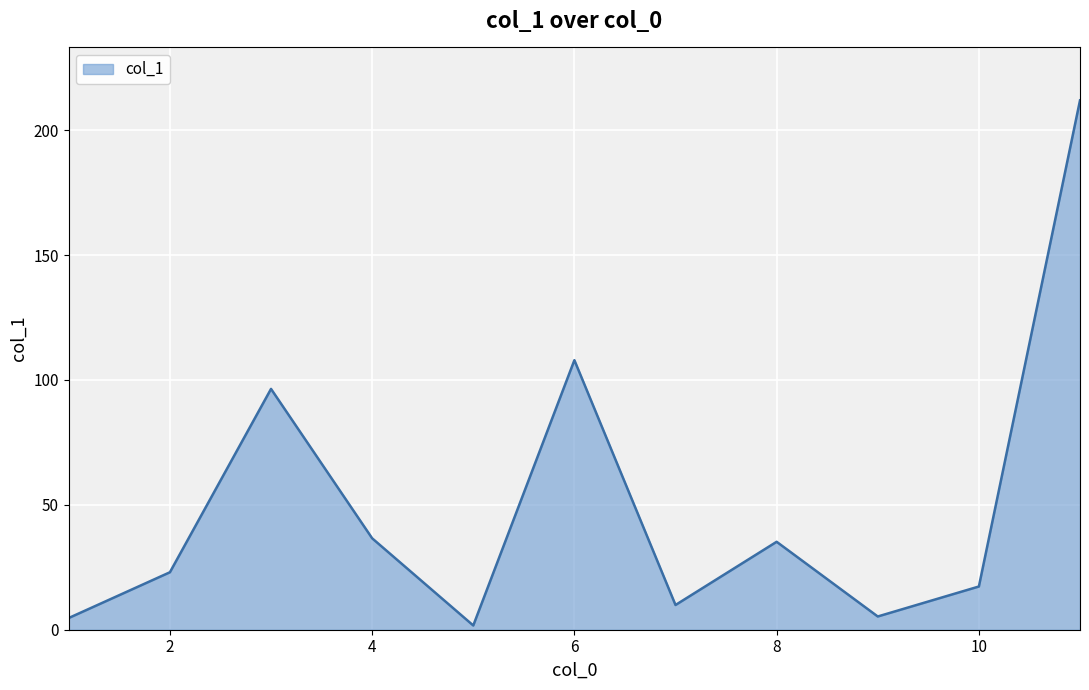

What is the minimum value shown in the chart?

1.7